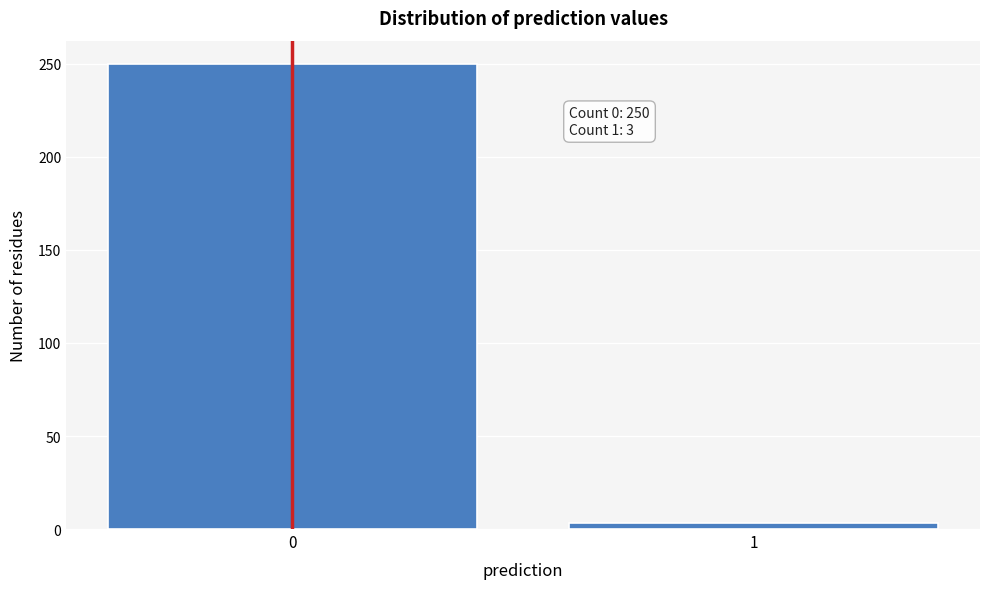

Reading left to right, transcribe all the data shown in this chart.

250	3